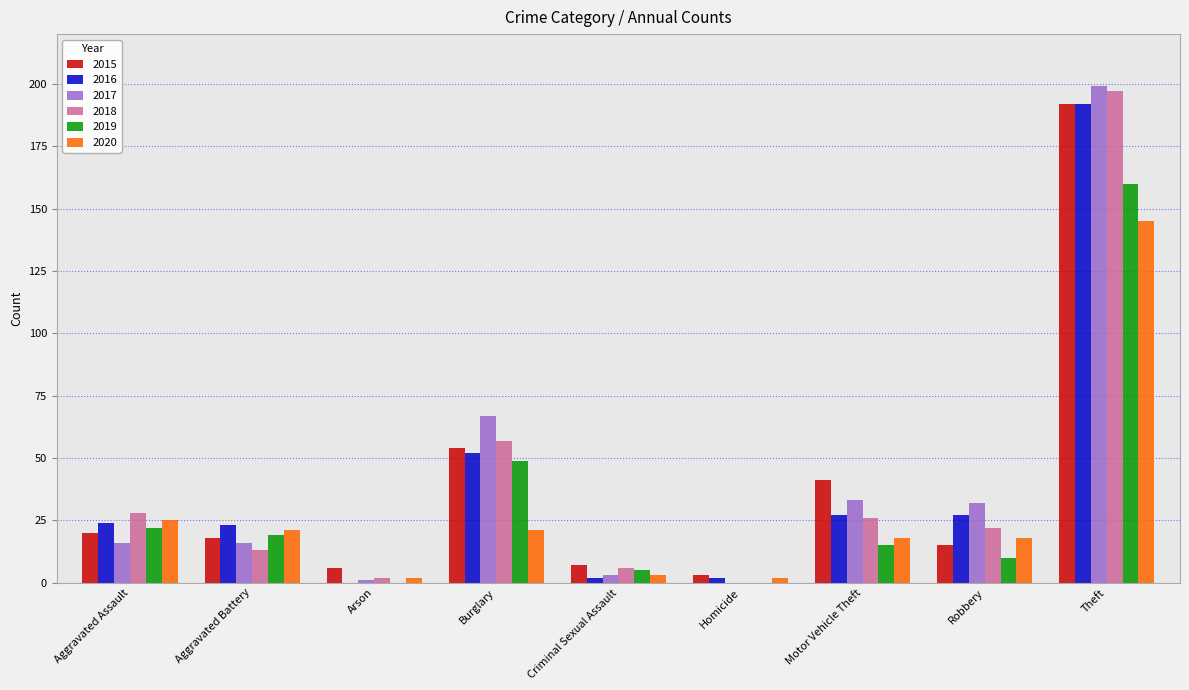

At which label is 2015 closest to 97?

Burglary